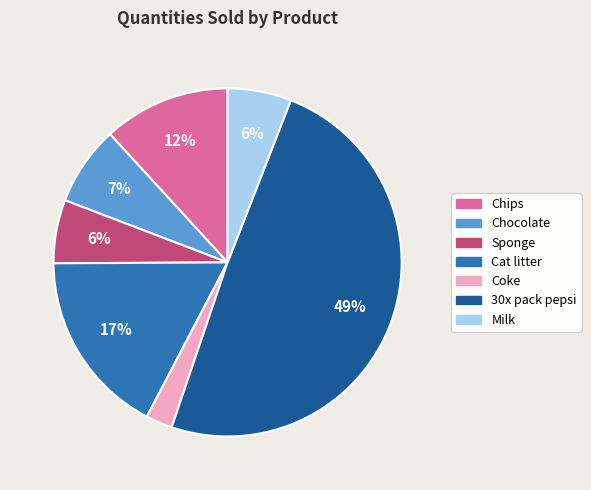

Combined, do Chips and 30x pack pepsi account for over 50%?

Yes